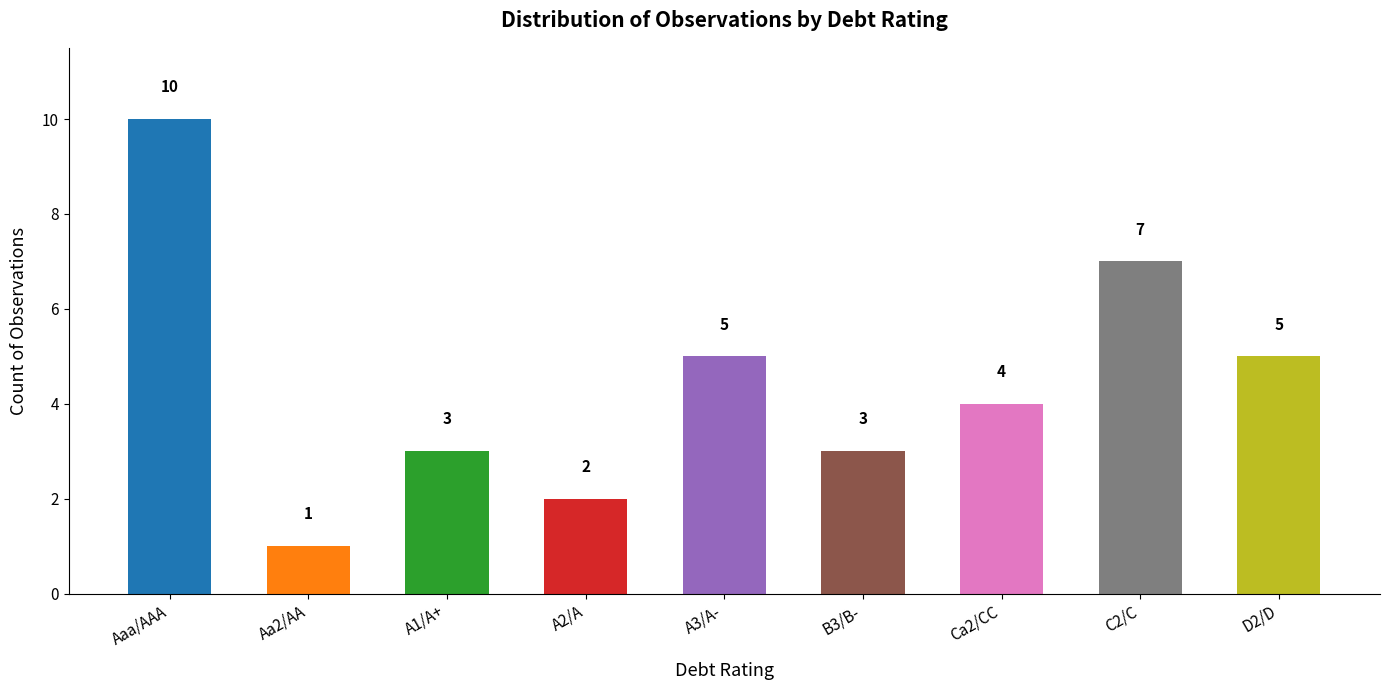

Count the number of categories in the chart.

9